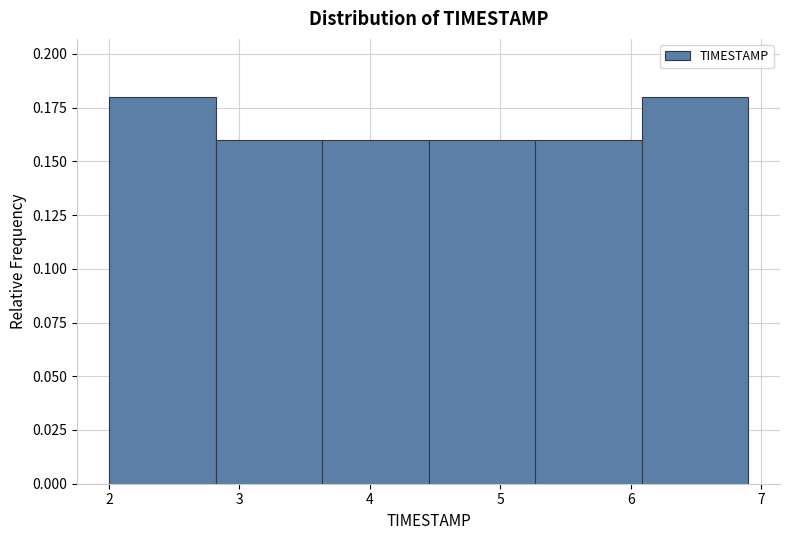

Reading left to right, transcribe this chart: for each bar, give the range it covers on the x-axis and its height. Neither the bar edges nor the heights are printed on the chart, so give them approximately, as read against the axes.

2.0 to 2.8: 0.18
2.8 to 3.6: 0.16
3.6 to 4.5: 0.16
4.5 to 5.3: 0.16
5.3 to 6.1: 0.16
6.1 to 6.9: 0.18